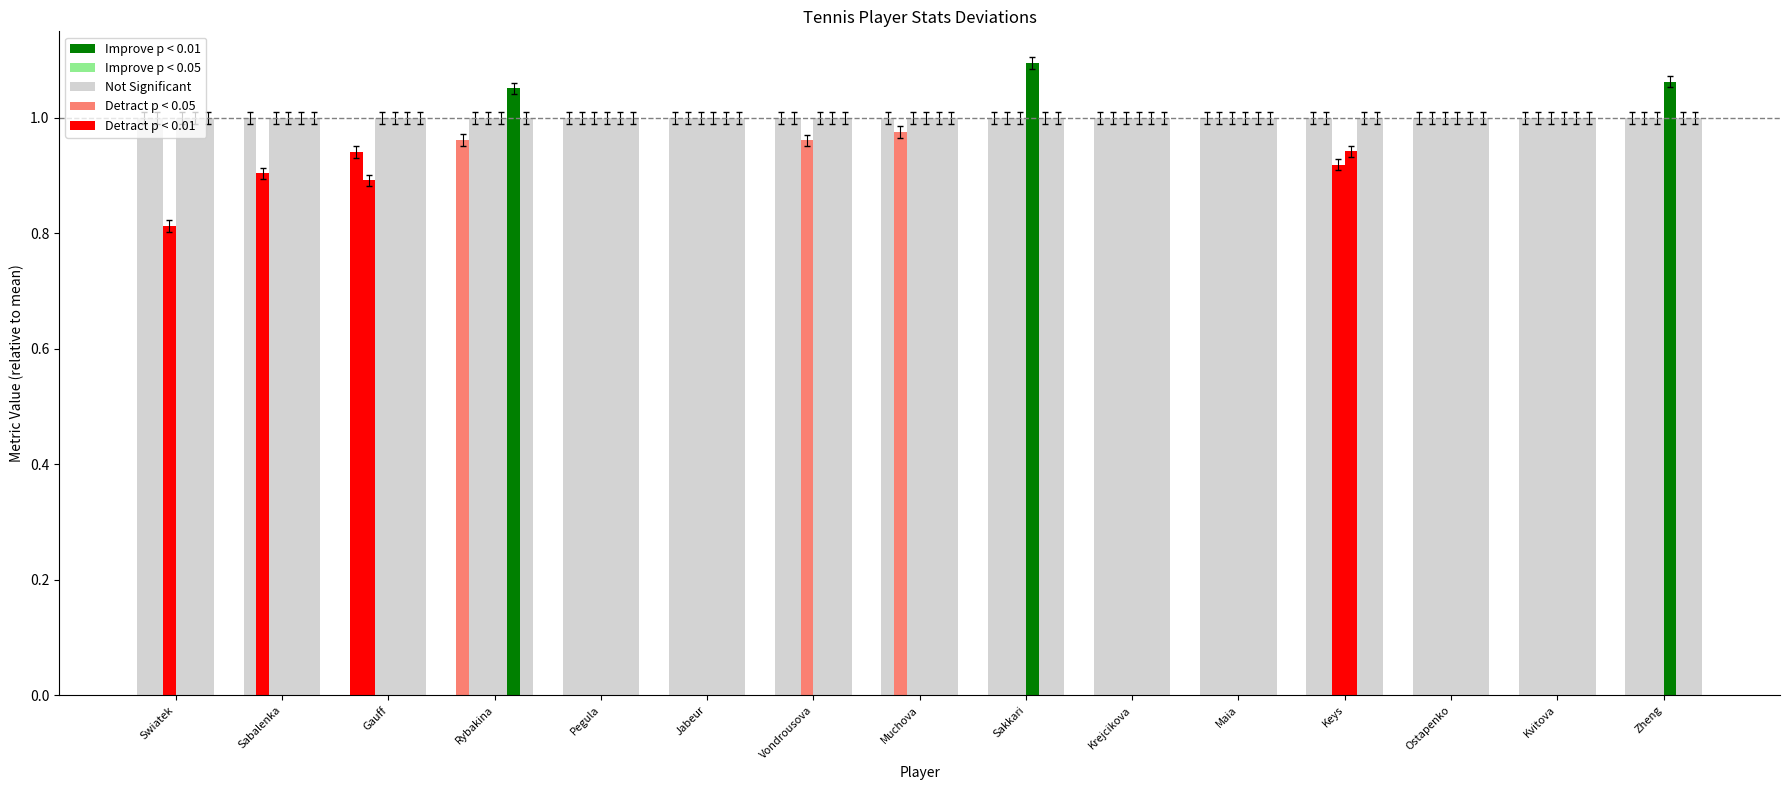

How many categories are shown in the chart?

15